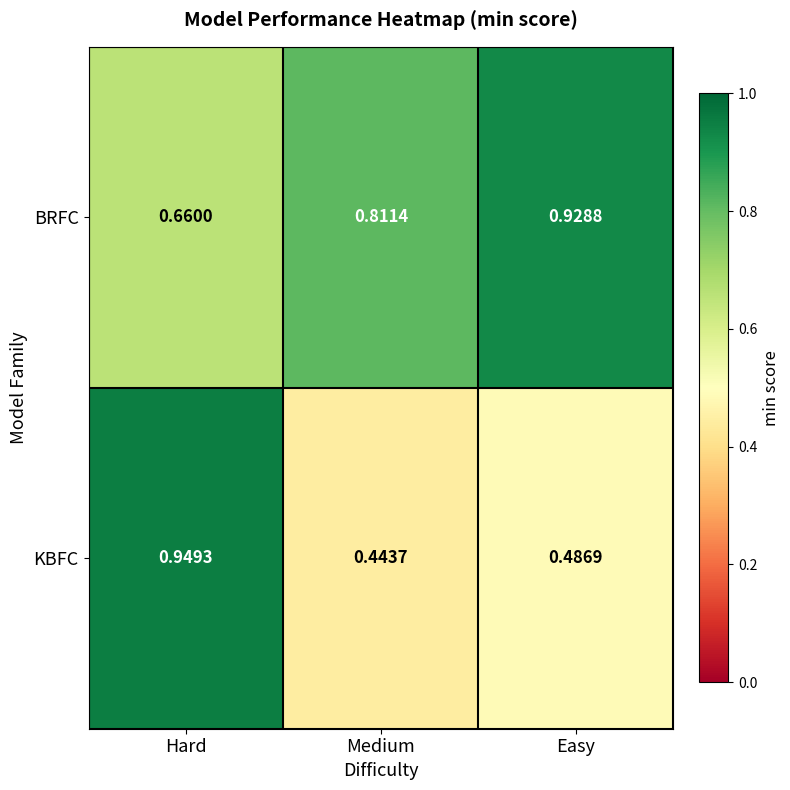

At Hard, list the series in order from largest to smallest.

KBFC, BRFC